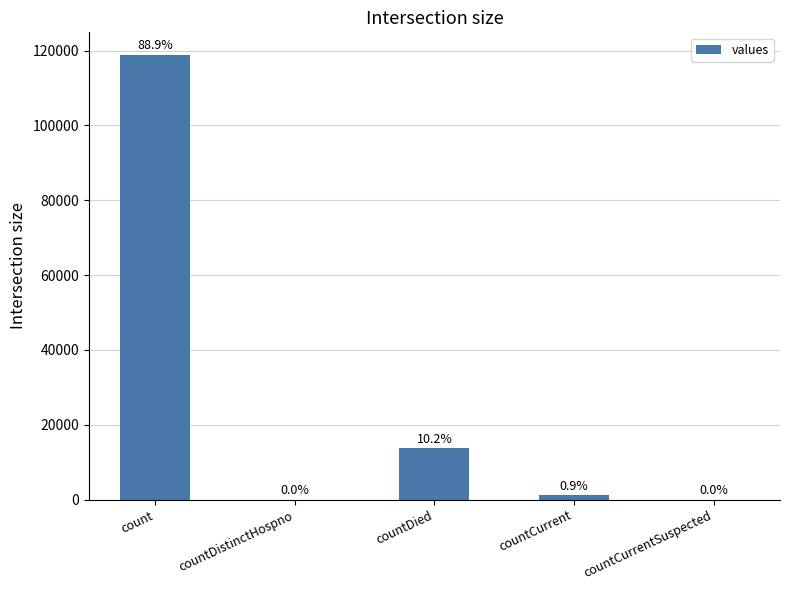

Count the number of values greater than 1191.

2